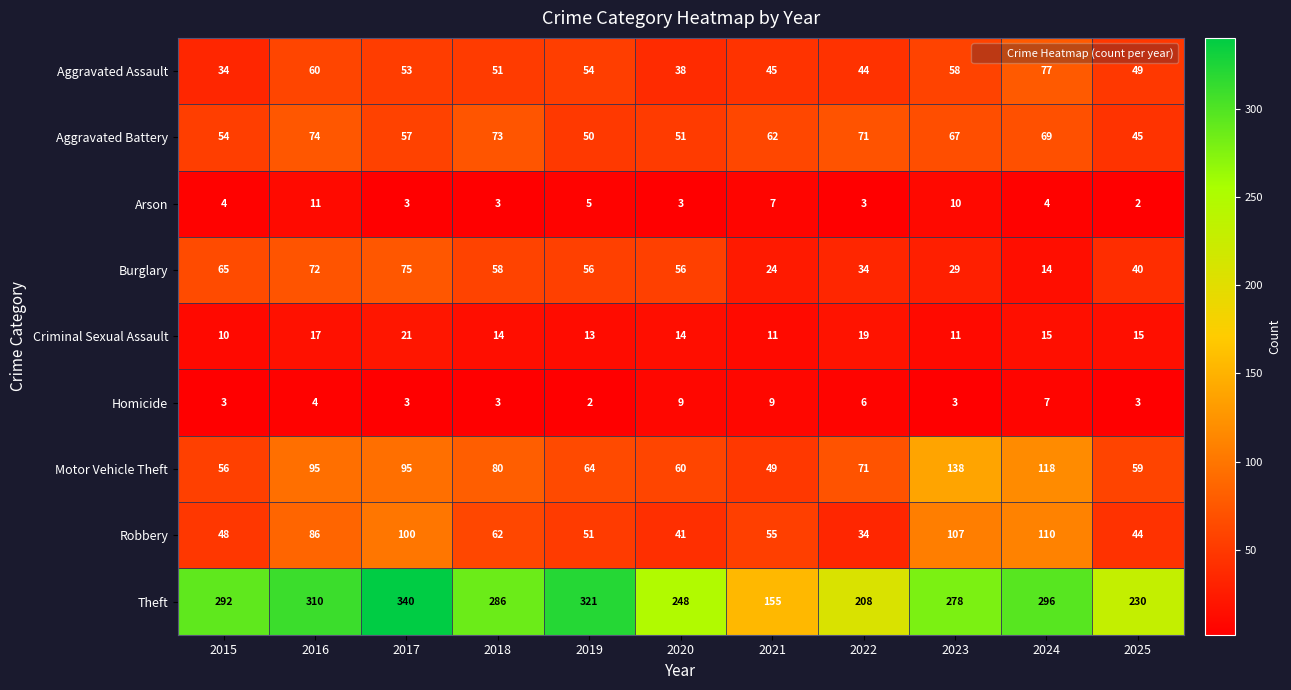

At which label does Aggravated Assault first exceed 51?

2016